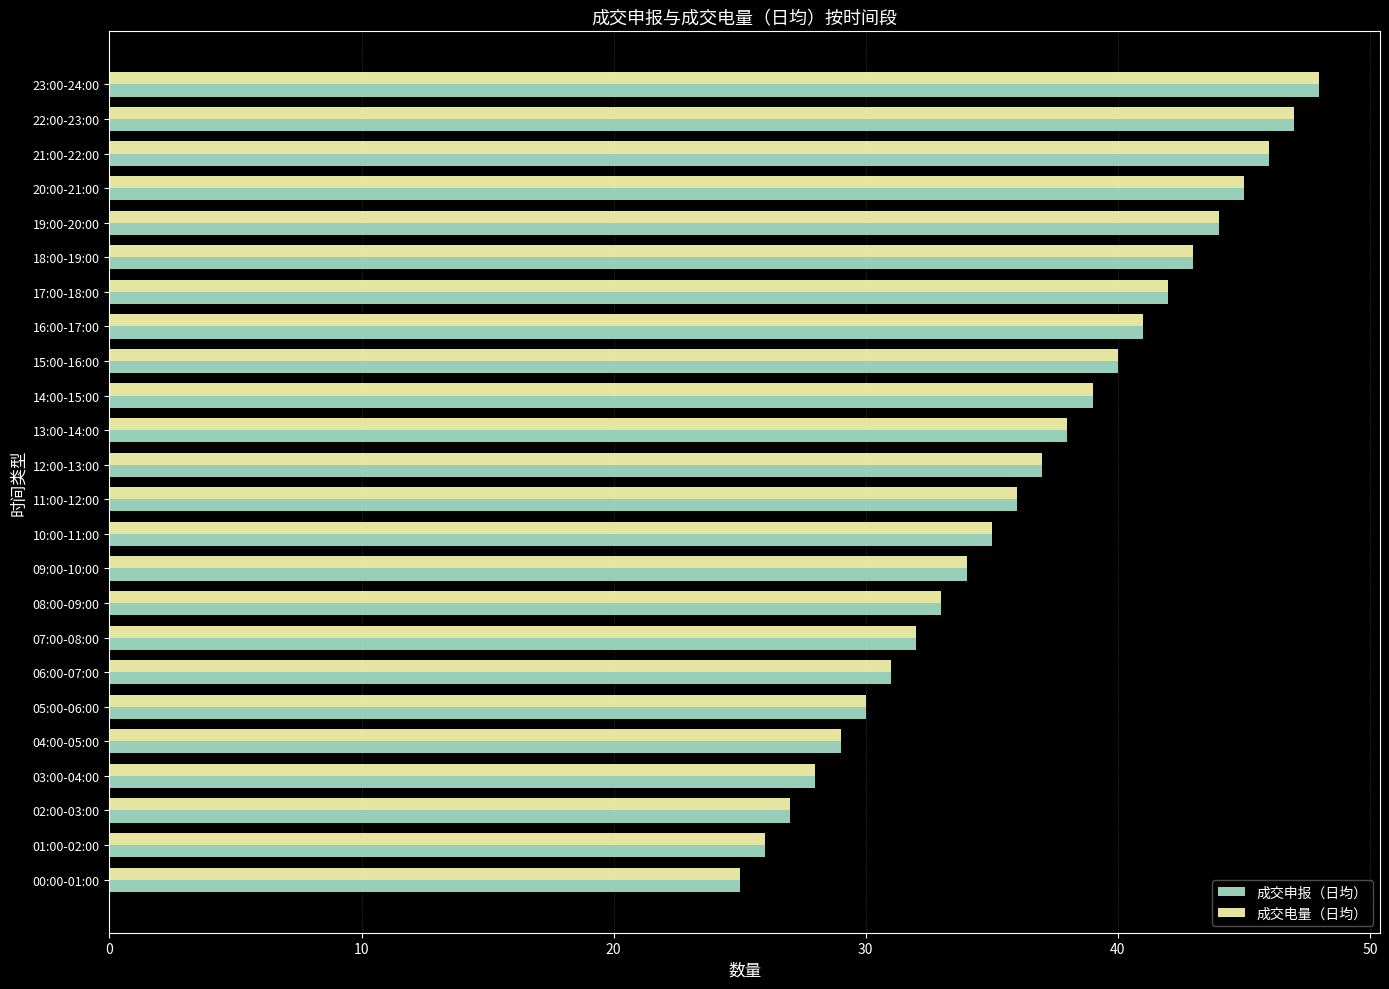

The 成交电量（日均） series shows 52 at 10:00-11:00. True or false?

False